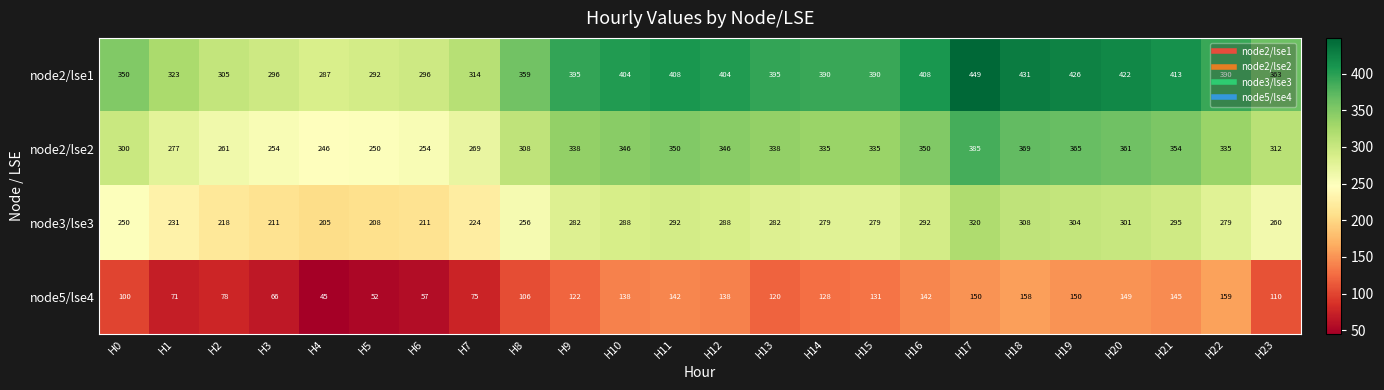

The value of node2/lse2 at H5 is 126. True or false?

False